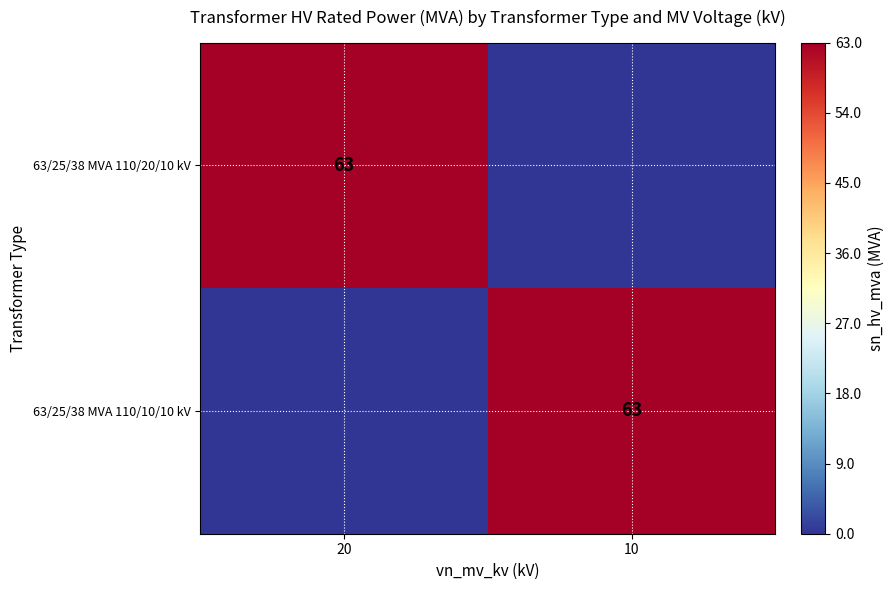

The 63/25/38 MVA 110/10/10 kV series shows 63 at 10. True or false?

True